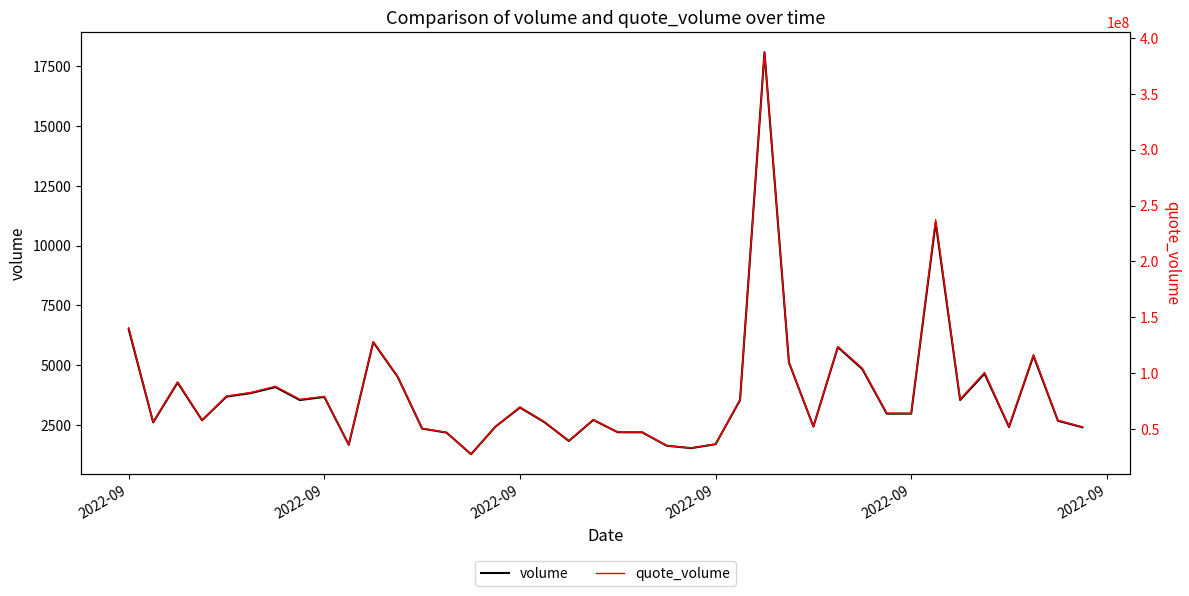

At 2022-09, list the series in order from largest to smallest.

quote_volume, volume